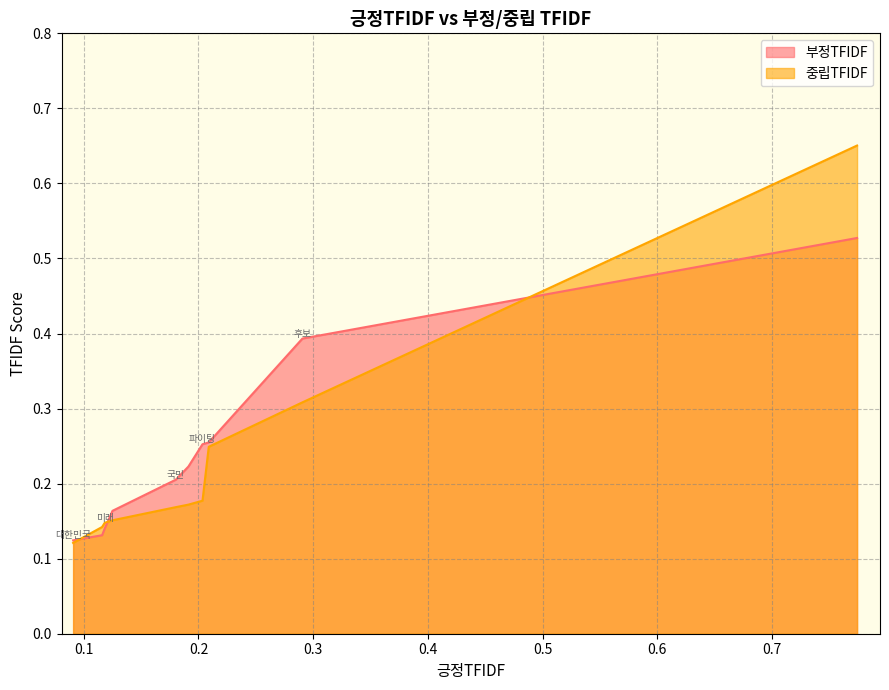

Where is 부정TFIDF nearest to the value 0?

대한민국